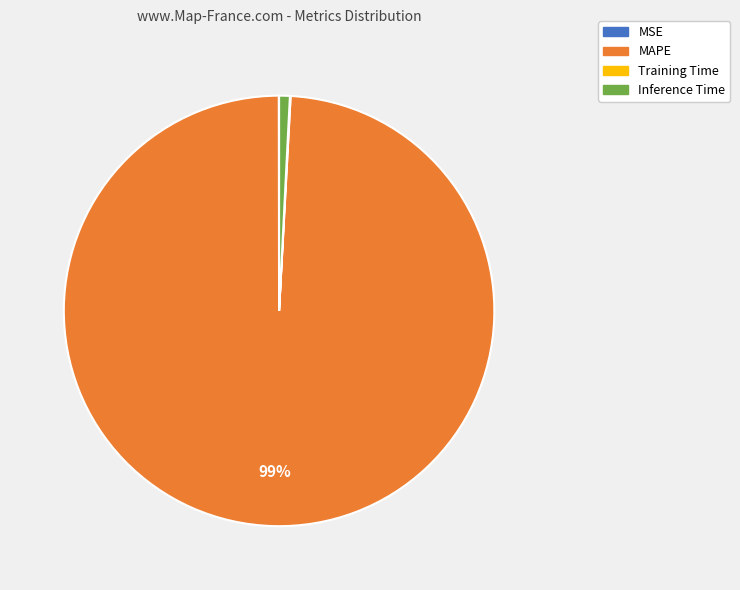

Which category has the biggest portion of the pie?

MAPE